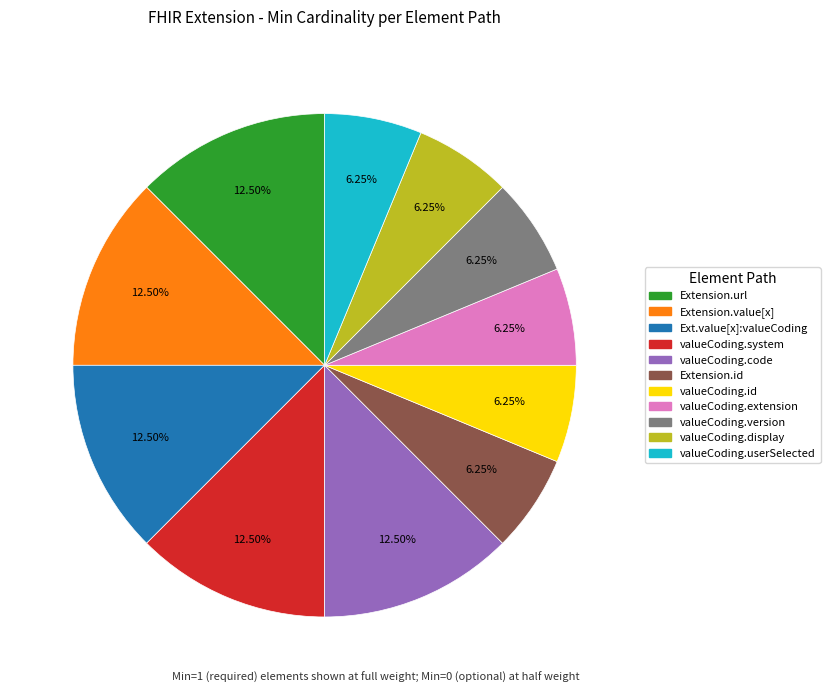

How many slices are in this pie chart?

11